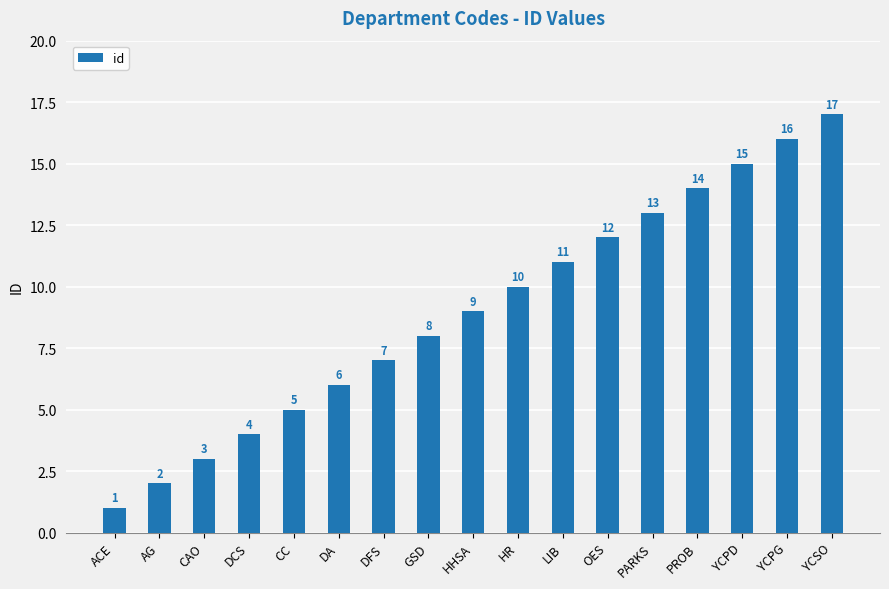

How many bars are there in total?

17